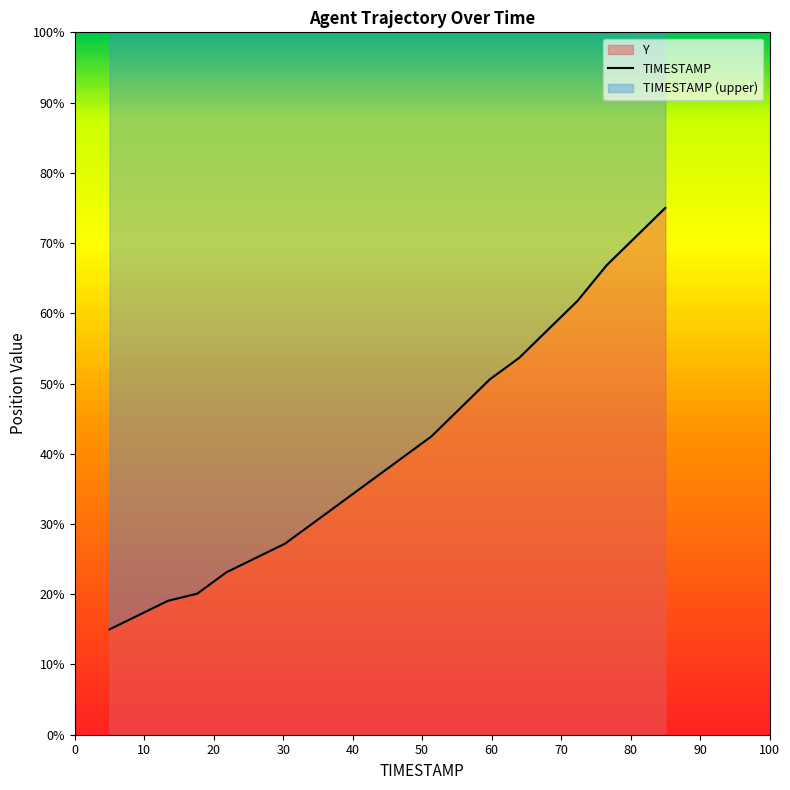

What is the difference between the values at 70 and 100?

0.1